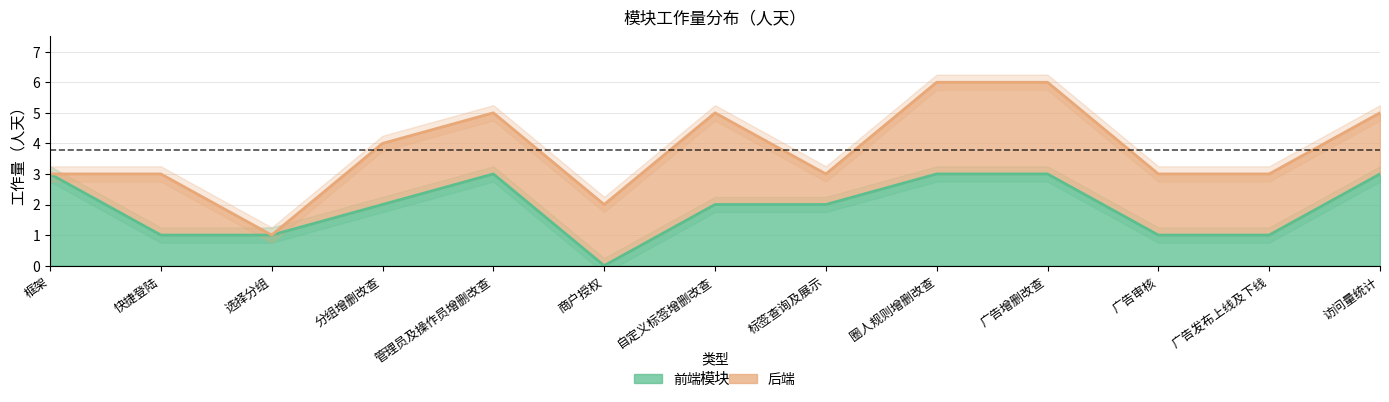

Reading left to right, what are all the values shown in this chart?

框架=3	快捷登陆=1	选择分组=1	分组增删改查=2	管理员及操作员增删改查=3	商户授权=0	自定义标签增删改查=2	标签查询及展示=2	圈人规则增删改查=3	广告增删改查=3	广告审核=1	广告发布上线及下线=1	访问量统计=3